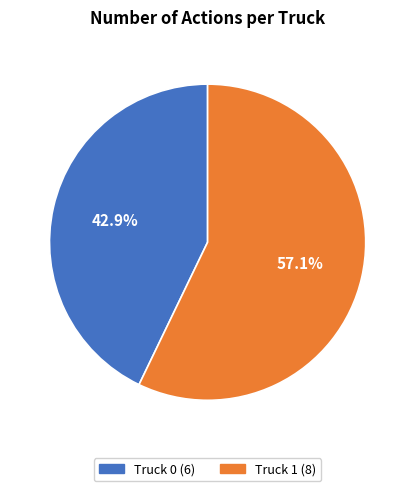

Which slice represents more than half of the pie?

Truck 1